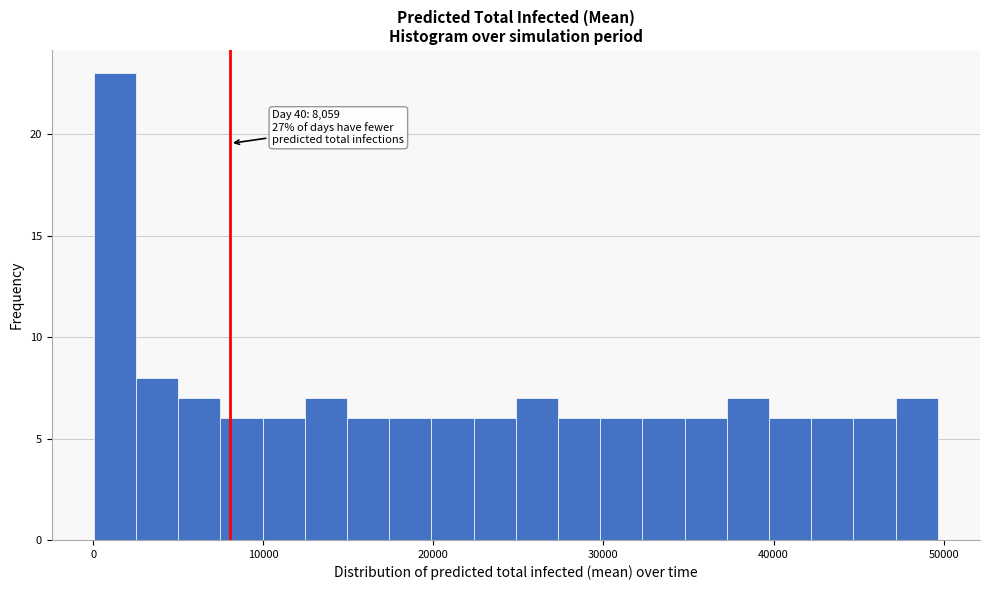

Around what value on the x-axis is the tallest bar? Give the approximate position of its centre, as read against the axis.

1000